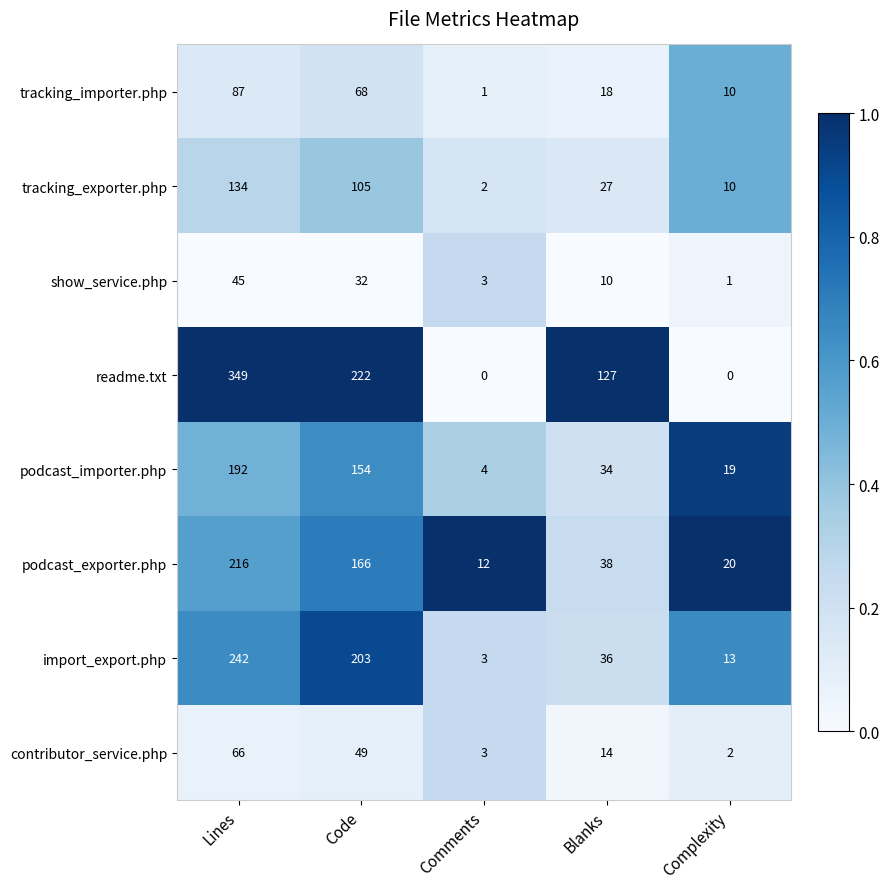

Between Lines and Comments, which series saw the biggest shift?

readme.txt